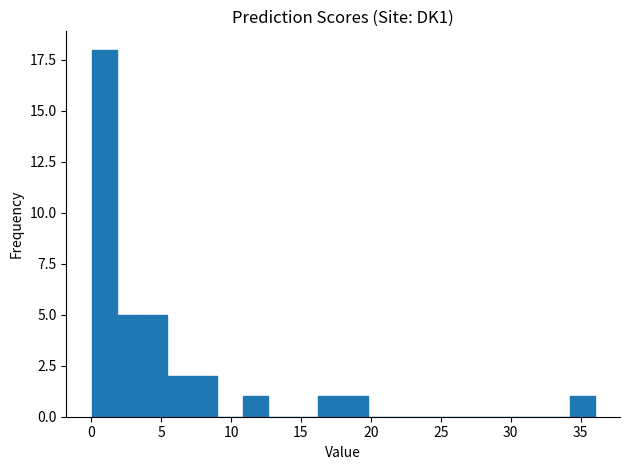

Read against the x-axis, roughly where is the centre of the tallest bar?

1.0